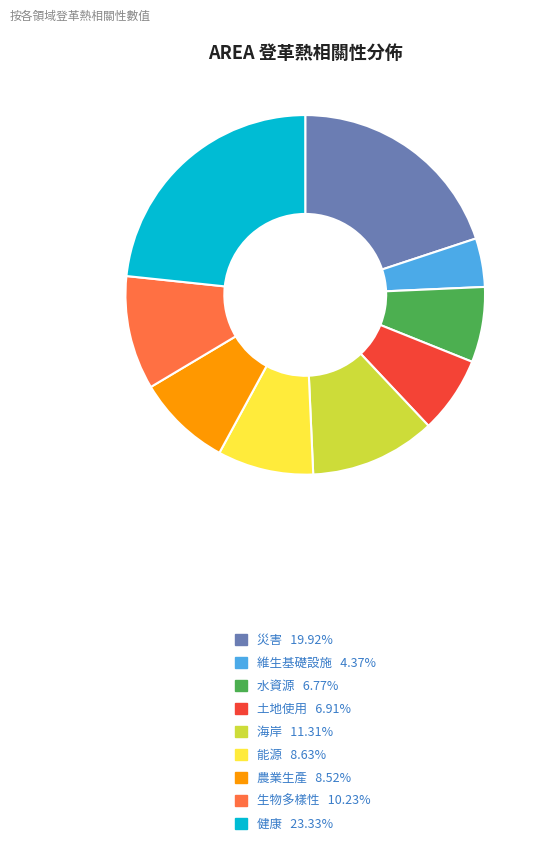

True or false: 健康 accounts for 32% of the total.

False